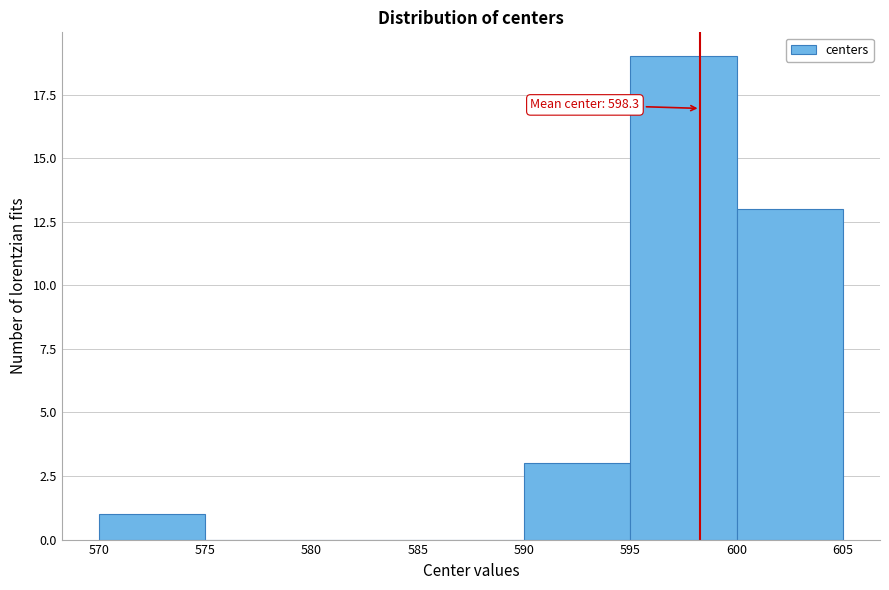

Over which range of the x-axis is the bar tallest?

595 to 600